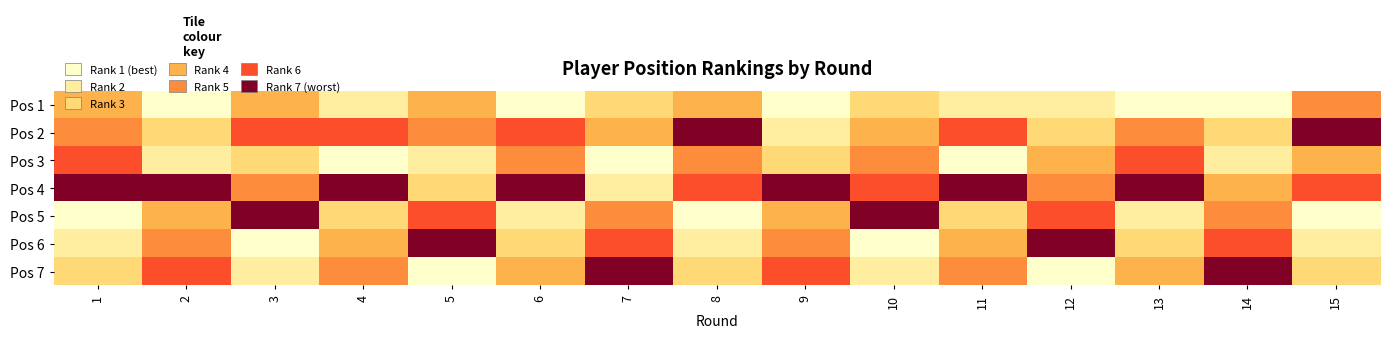

At 1, list the series in order from smallest to largest.

Pos 5, Pos 6, Pos 7, Pos 1, Pos 2, Pos 3, Pos 4